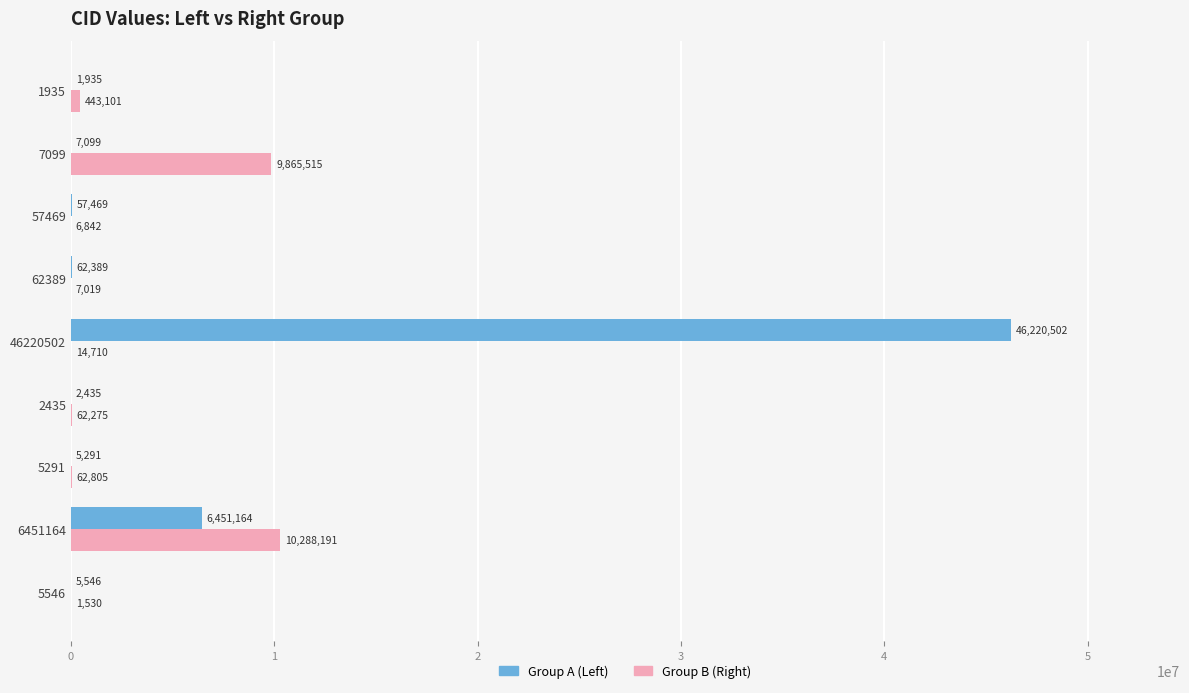

Is the value of Group B (Right) at 46220502 greater than the value of Group A (Left) at 2435?

Yes